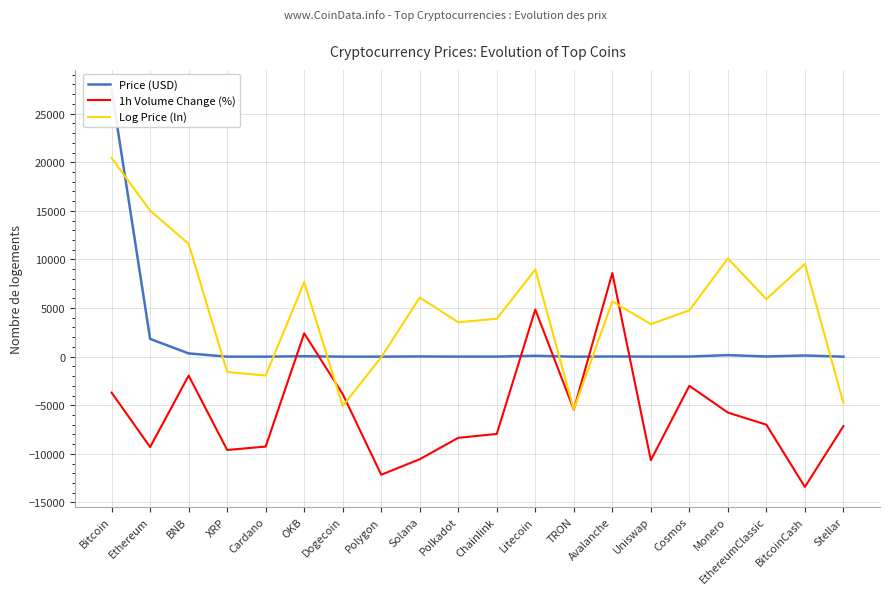

List the series in order of their peak value, lowest first.

1h Volume Change (%), Log Price (ln), Price (USD)